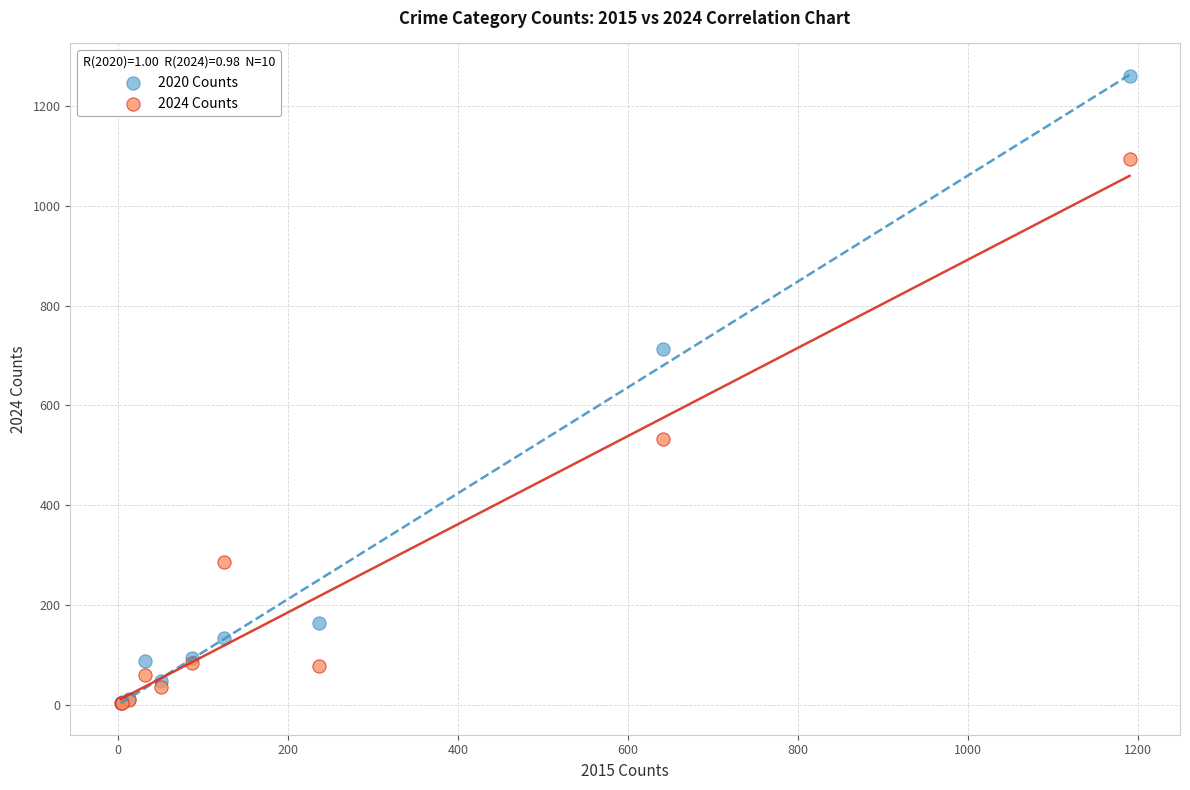

What are all the series names shown in the legend?

2020 Counts, 2024 Counts